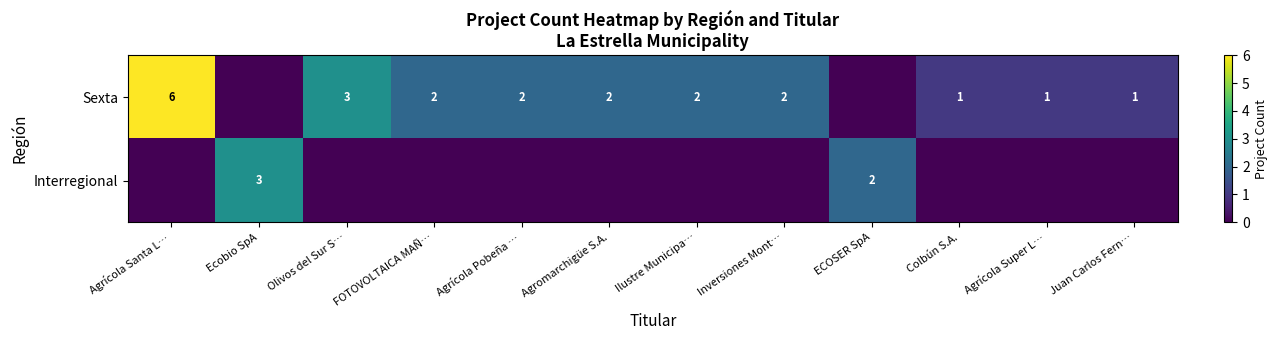

Count the number of categories in the chart.

12